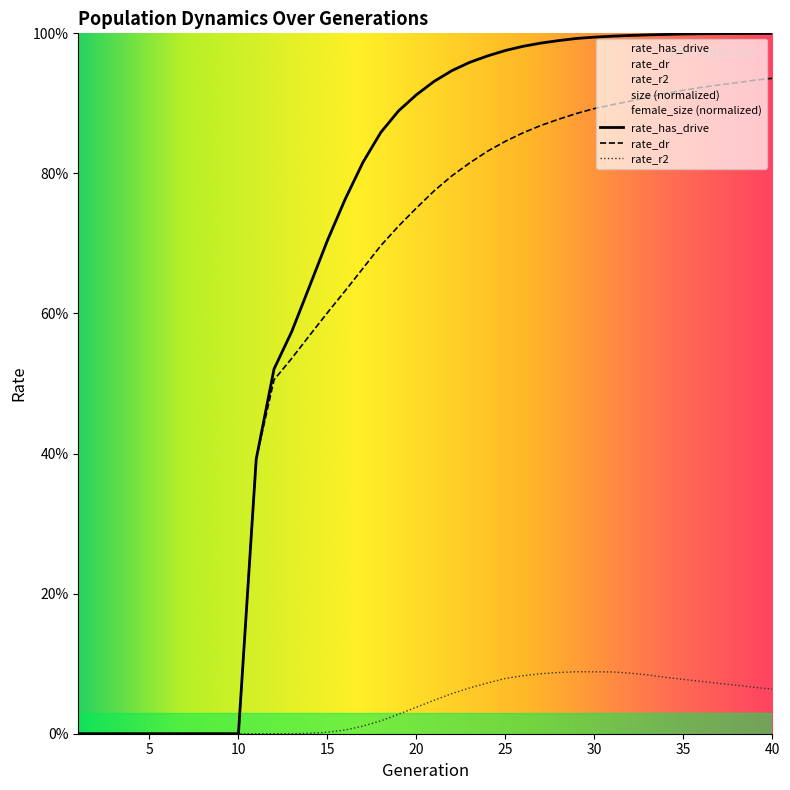

Count the number of categories in the chart.

40